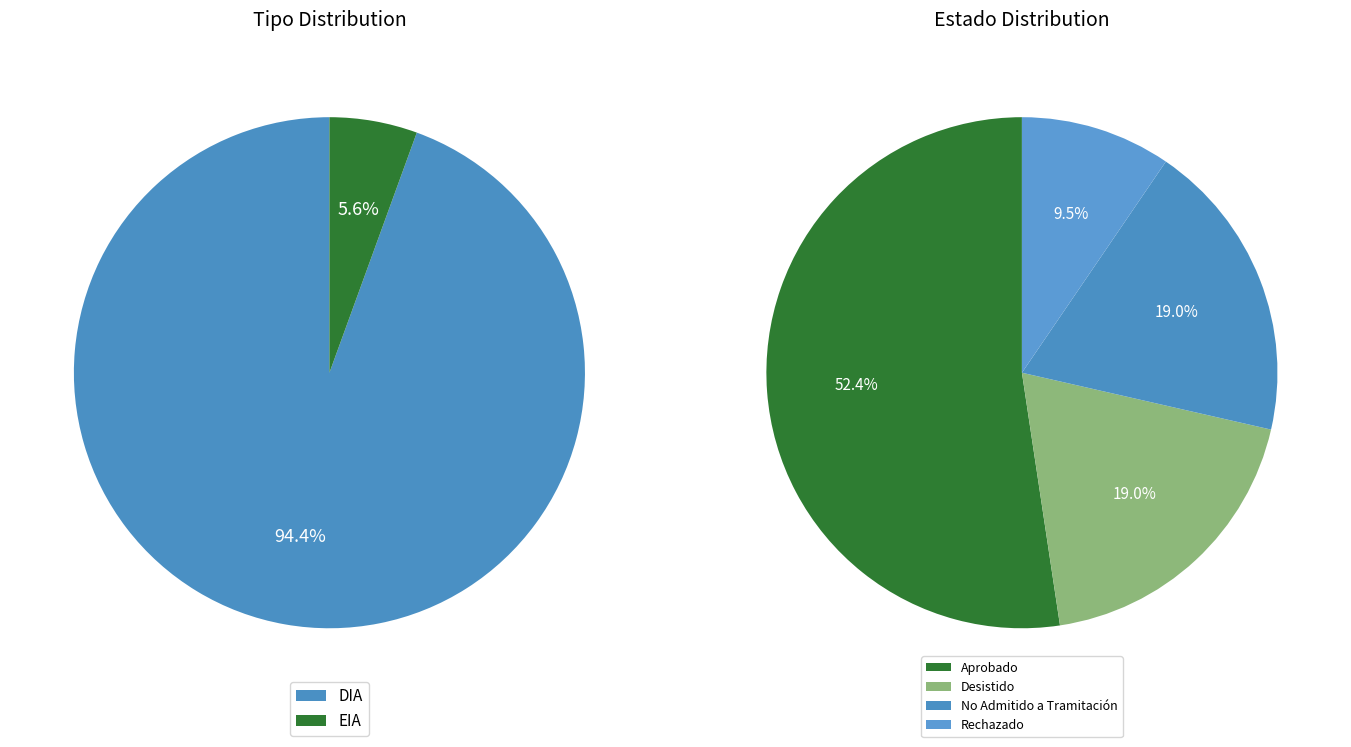

Which category has the biggest portion of the pie?

DIA